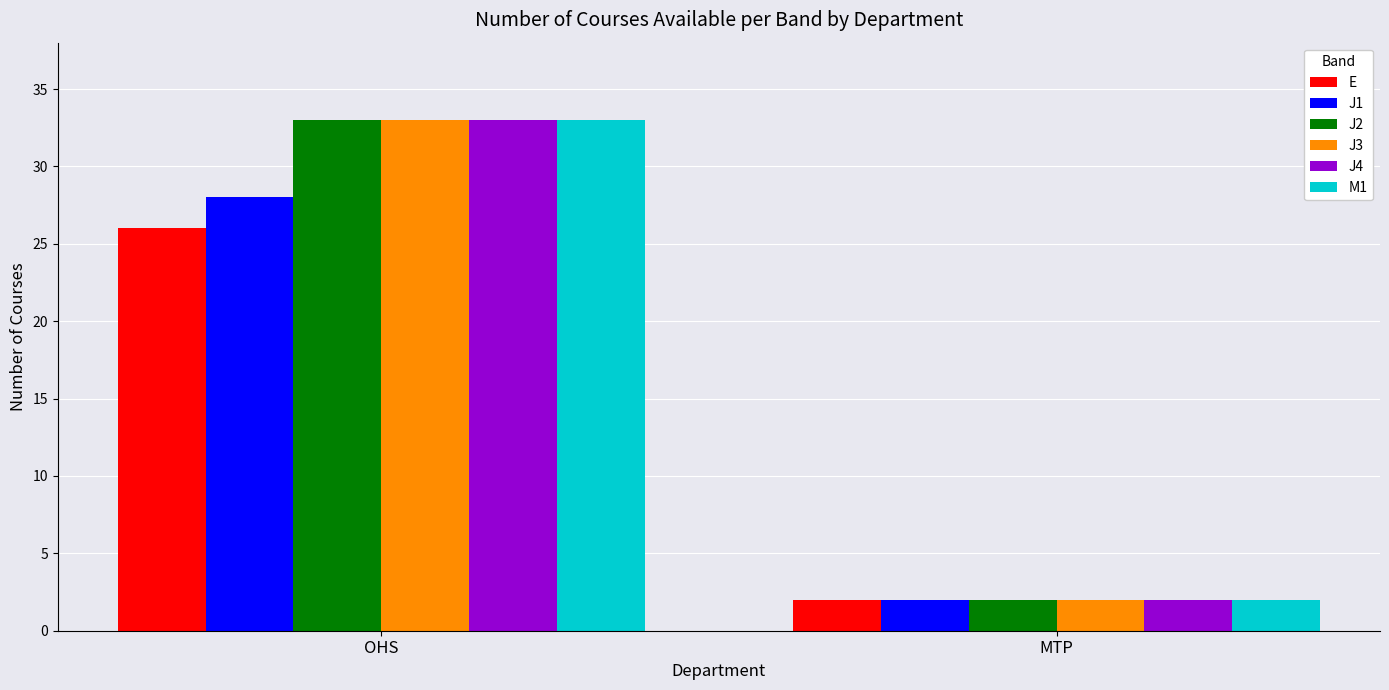

Is it true that M1 equals 33 at OHS?

True